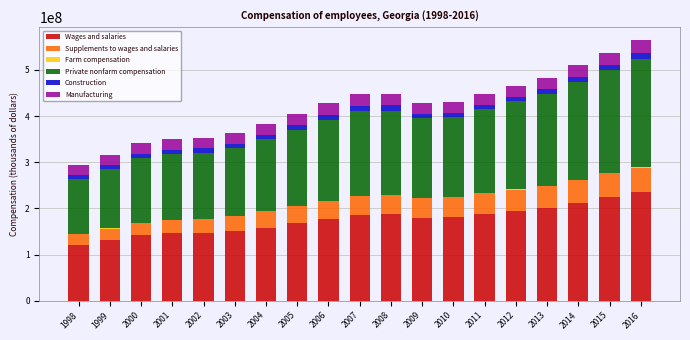

The value of Wages and salaries at 2015 is 224202429. True or false?

True